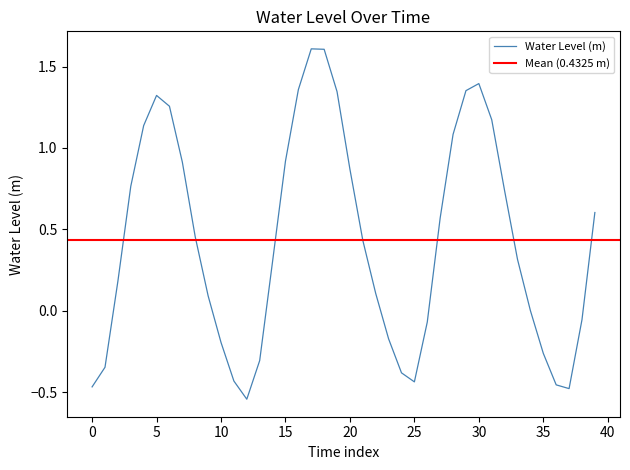

What is the change in value from 2024-08-05 01:00 to 2024-08-05 10:00?

+0.4